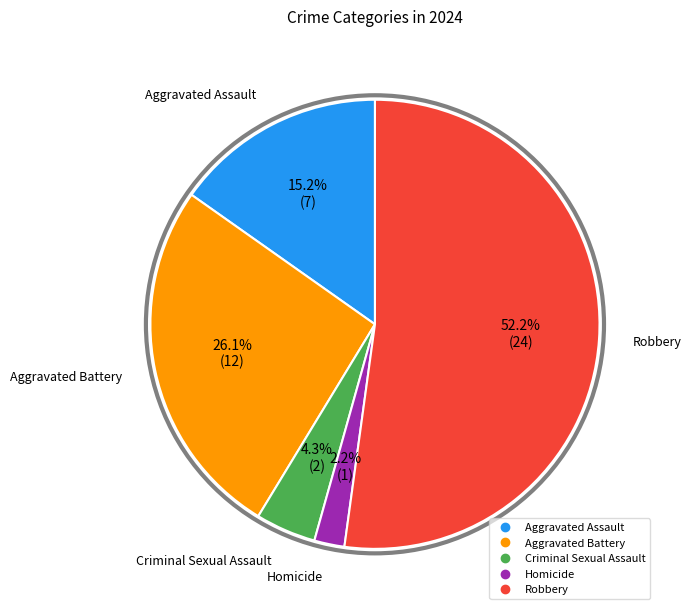

Is it true that Criminal Sexual Assault is 4% of the pie?

True